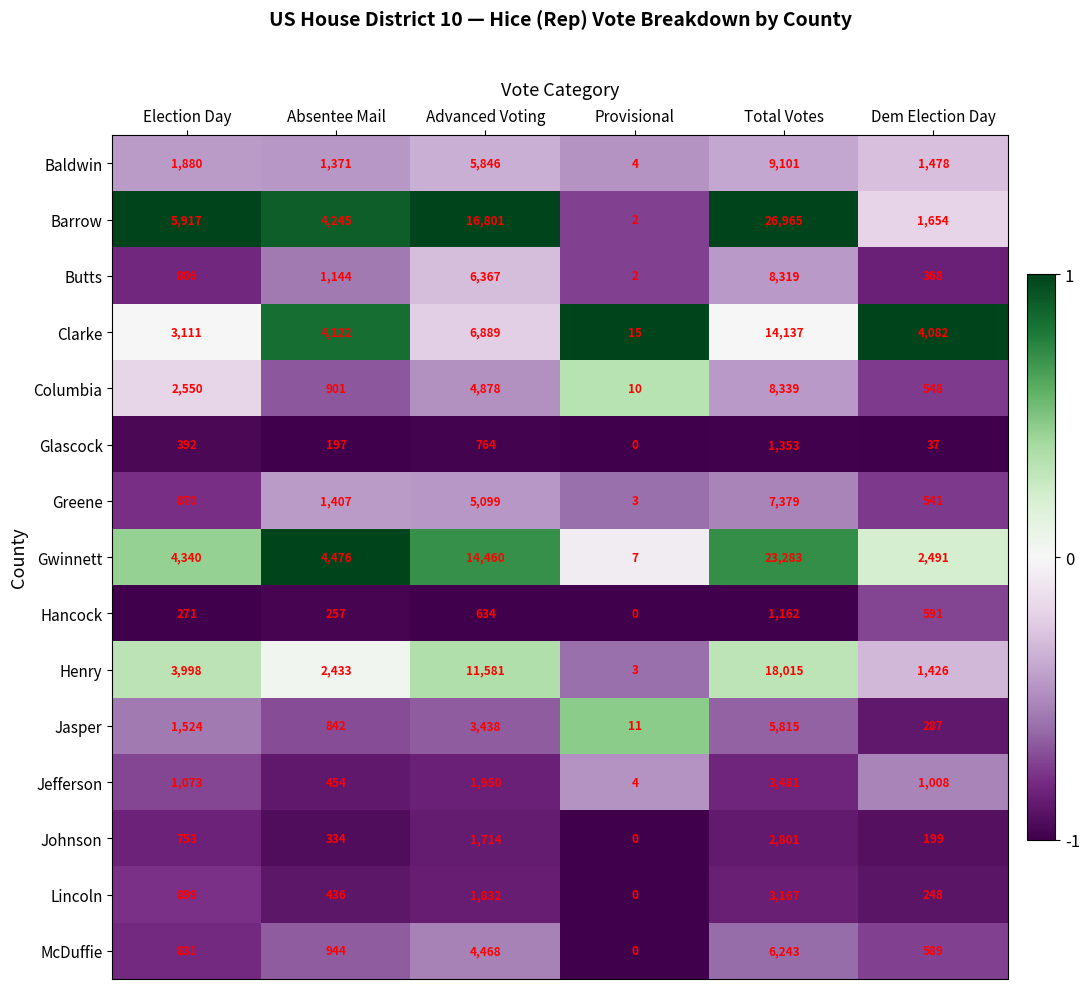

Rank the series at Election Day from lowest to highest value.

Hancock, Glascock, Johnson, Butts, McDuffie, Greene, Lincoln, Jefferson, Jasper, Baldwin, Columbia, Clarke, Henry, Gwinnett, Barrow